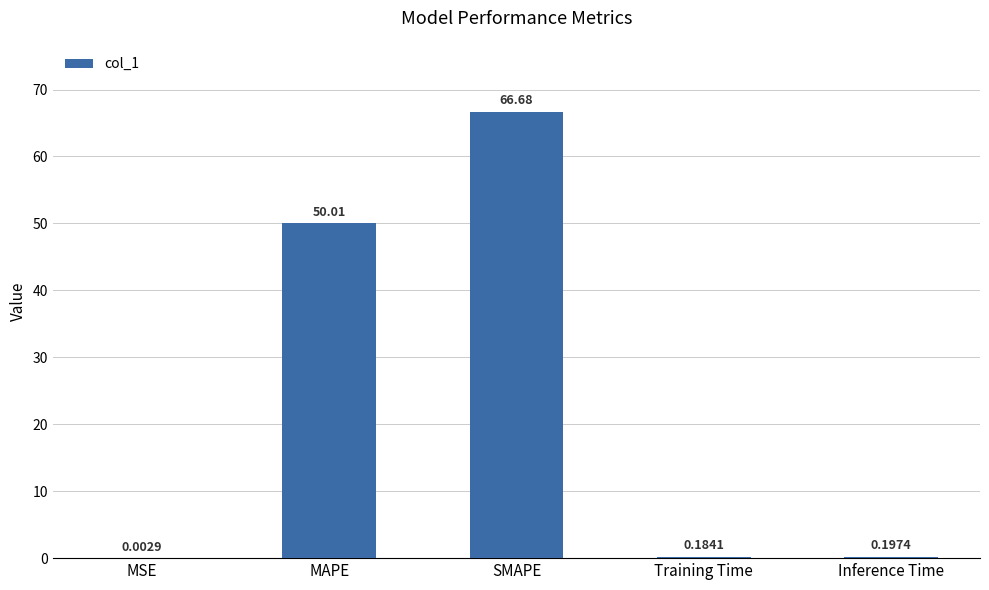

What is the change in value from SMAPE to Inference Time?

-66.5